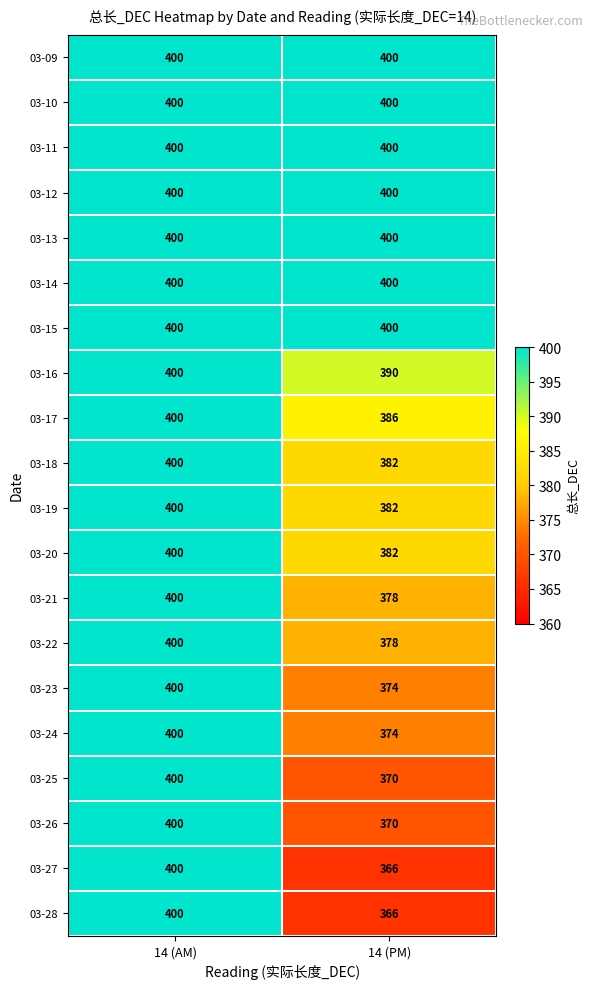

At which category is the sum across all series the highest?

14 (AM)